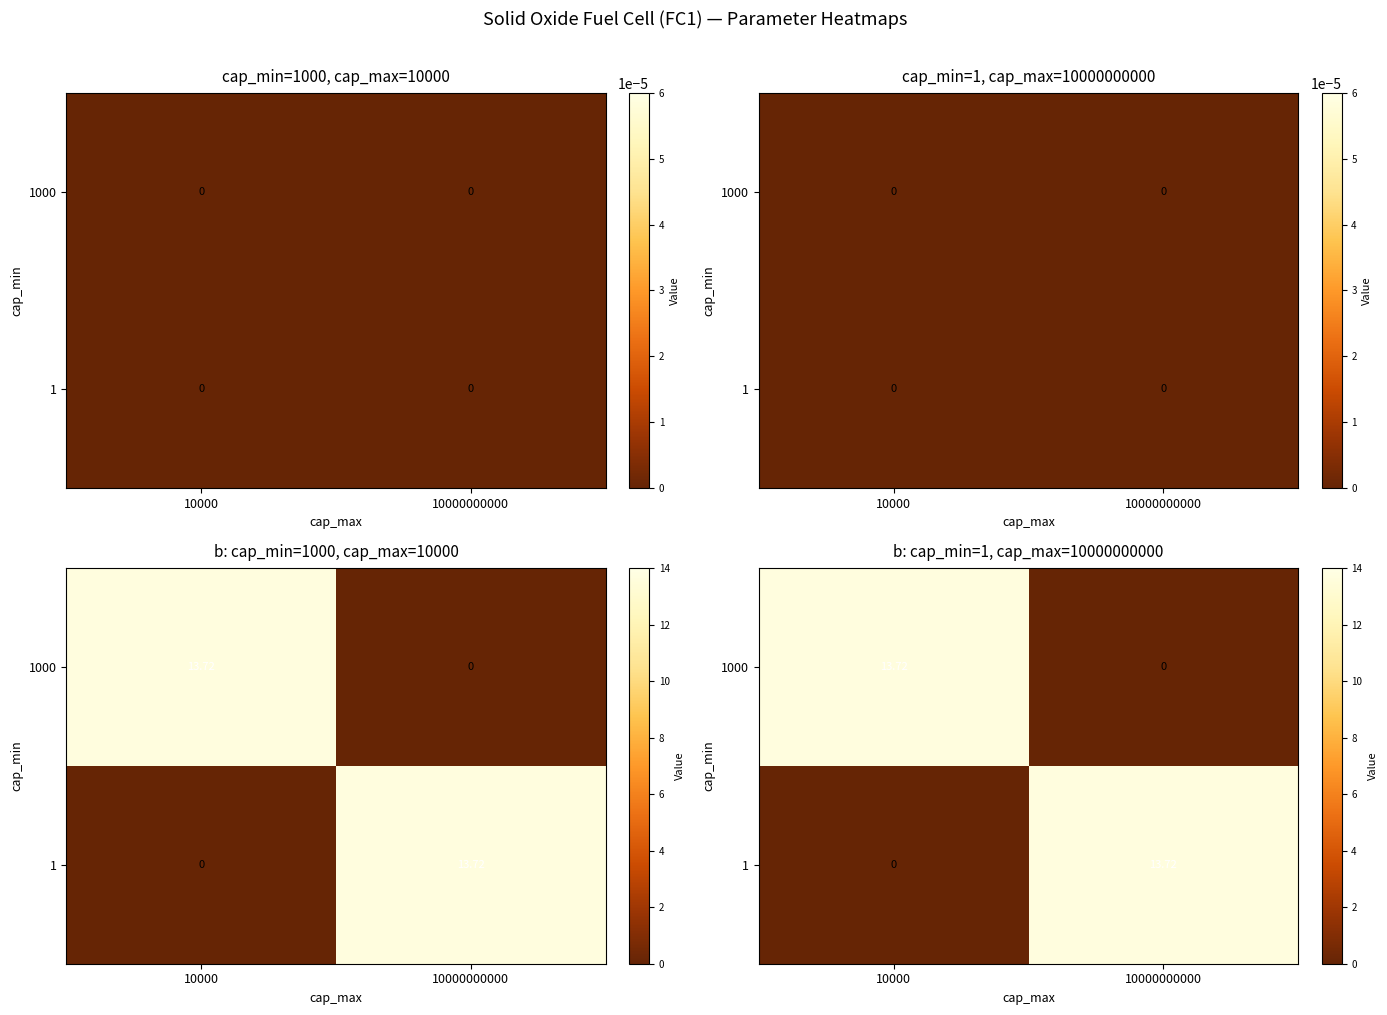

At which category is the sum across all series the highest?

10000